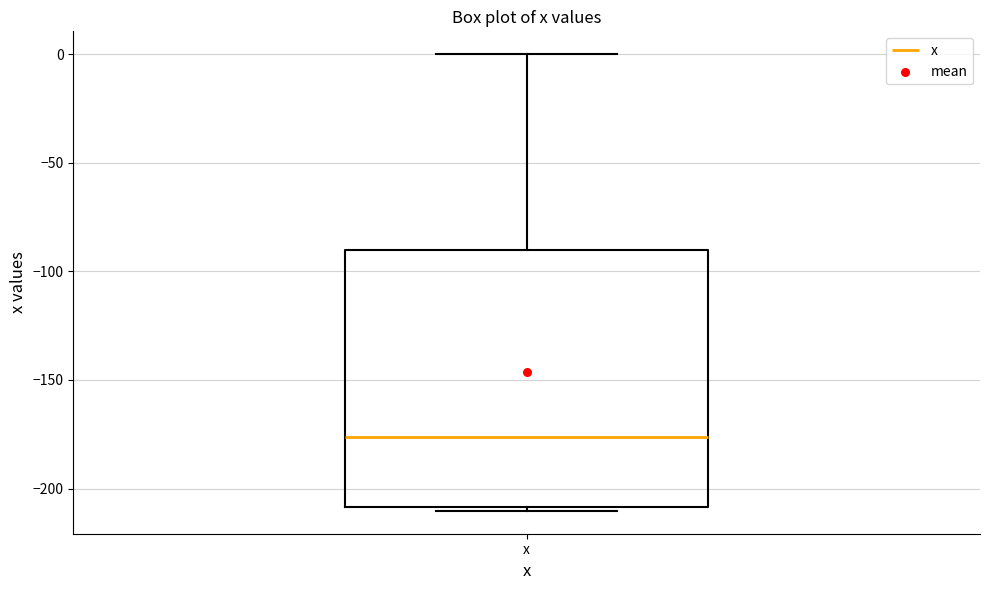

Transcribe this box plot: give where the median line is, the range the box spans, and where the two whiskers end, as read against the y-axis. The values are not printed on the chart, so give them approximately, as read against the axis.

median -175, box -210 to -90, whiskers -210 (just below the box's lower edge) to 0